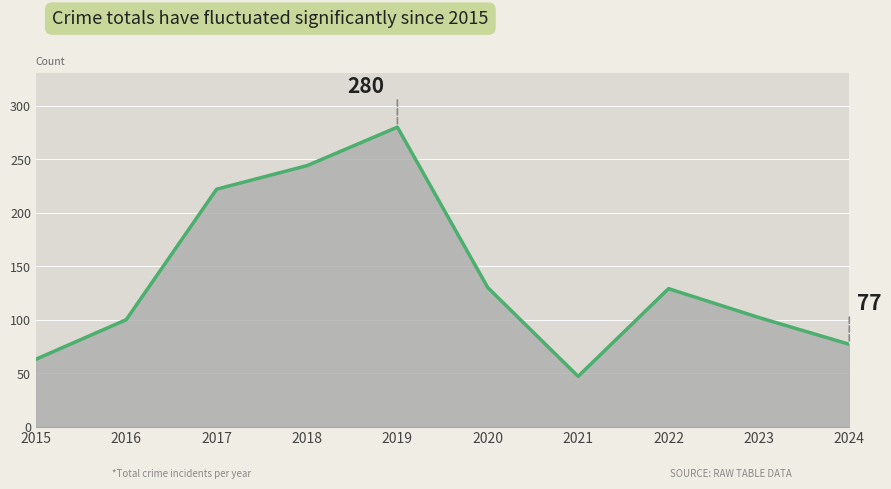

Between 2016 and 2022, which is larger?

2022